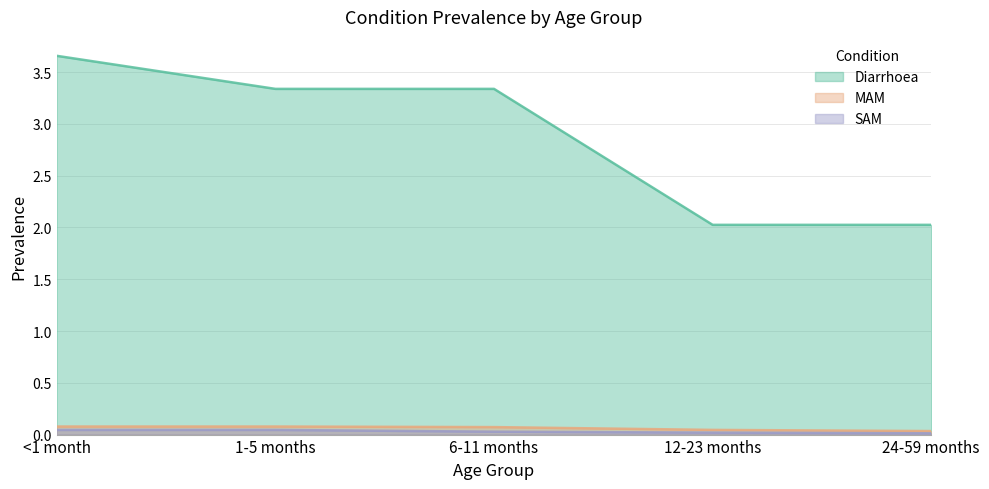

How many lines are shown in the chart?

3